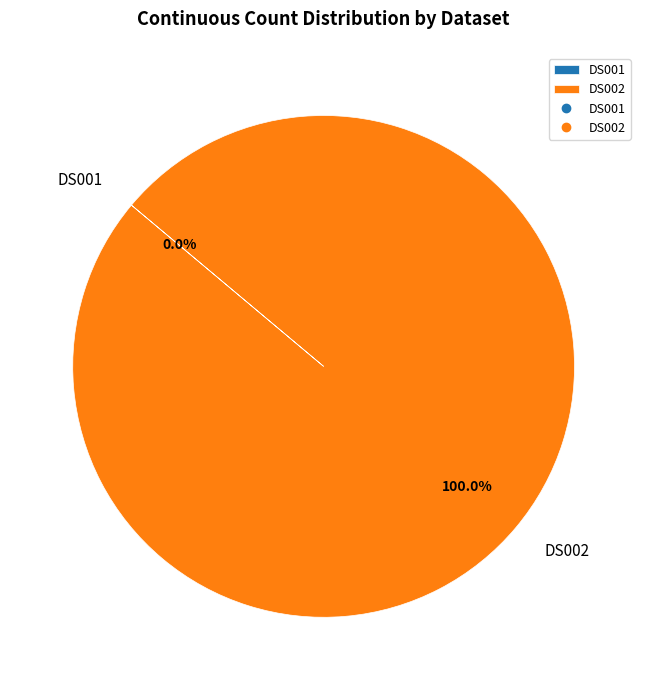

The DS001 slice represents 0% of the pie. True or false?

True